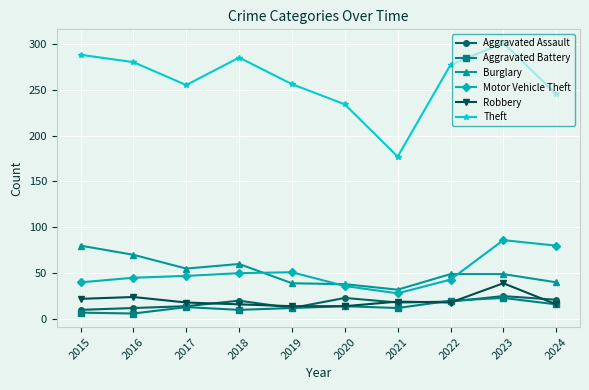

How many interior local peaks does the Theft series have?

2